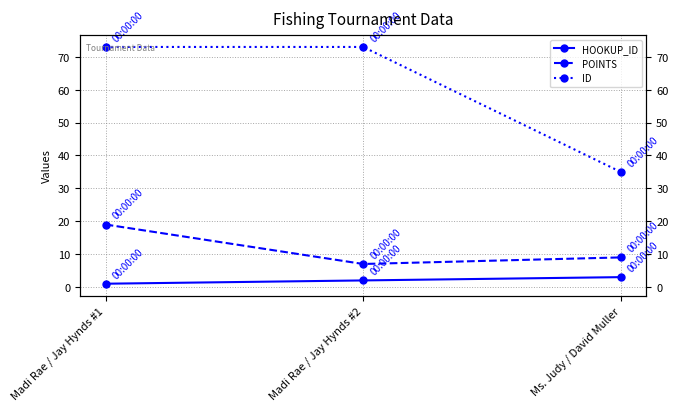

Does the chart display data point markers on the line(s)?

Yes